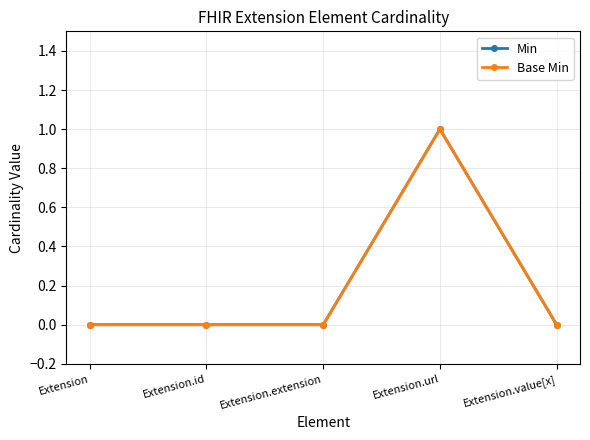

Is this an area chart (filled region under the line)?

No